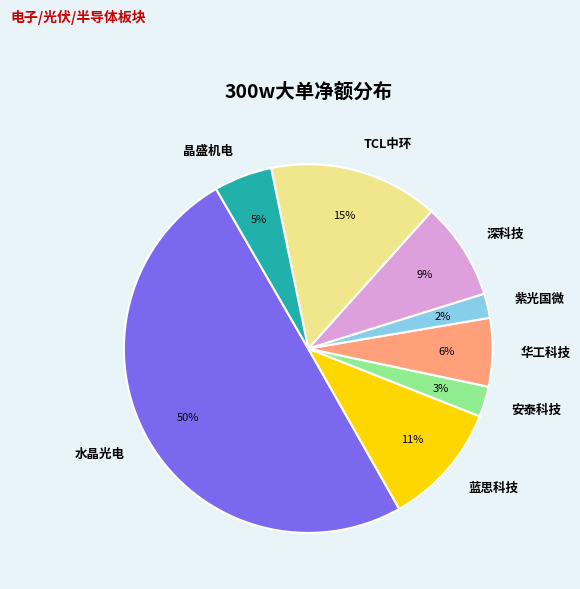

To the nearest percent, what portion does 深科技 represent?

9%